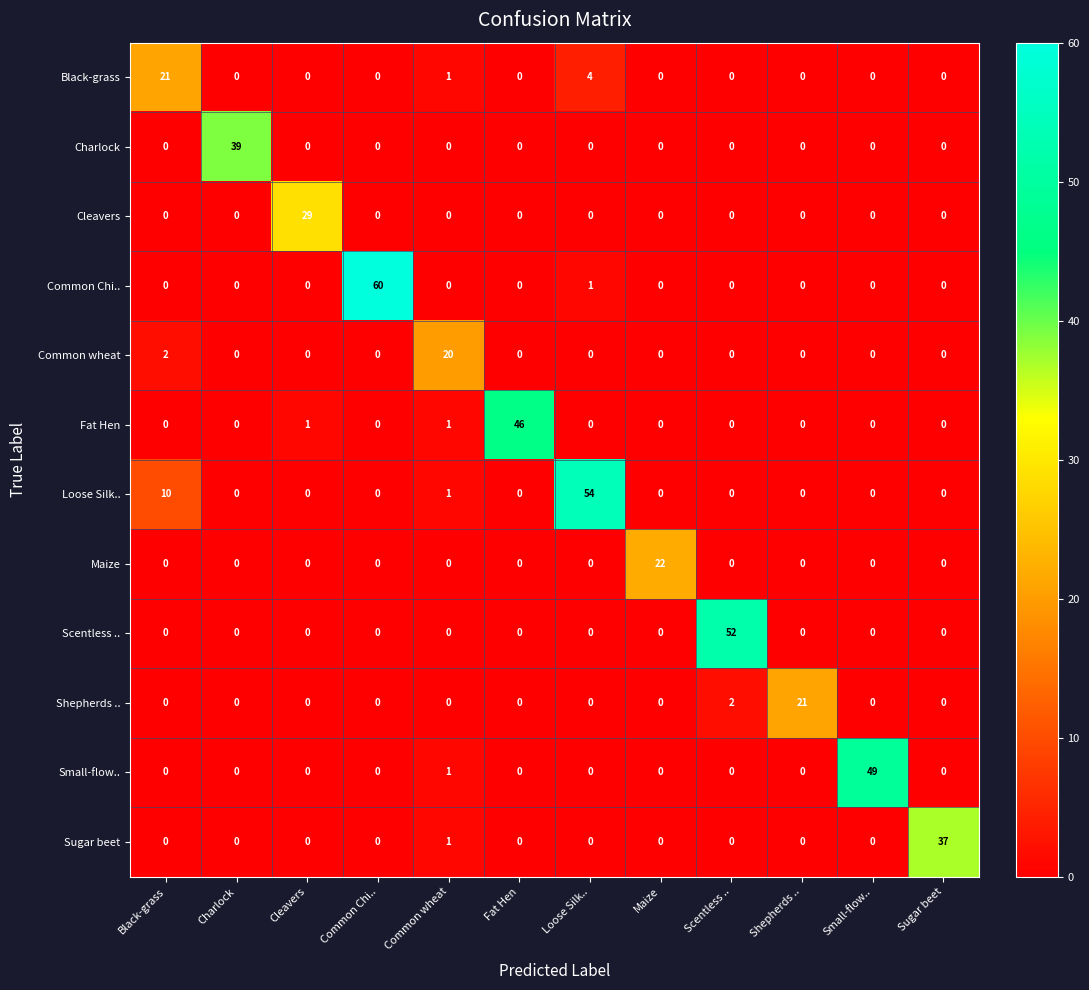

At how many categories does at least one series exceed 24?

8